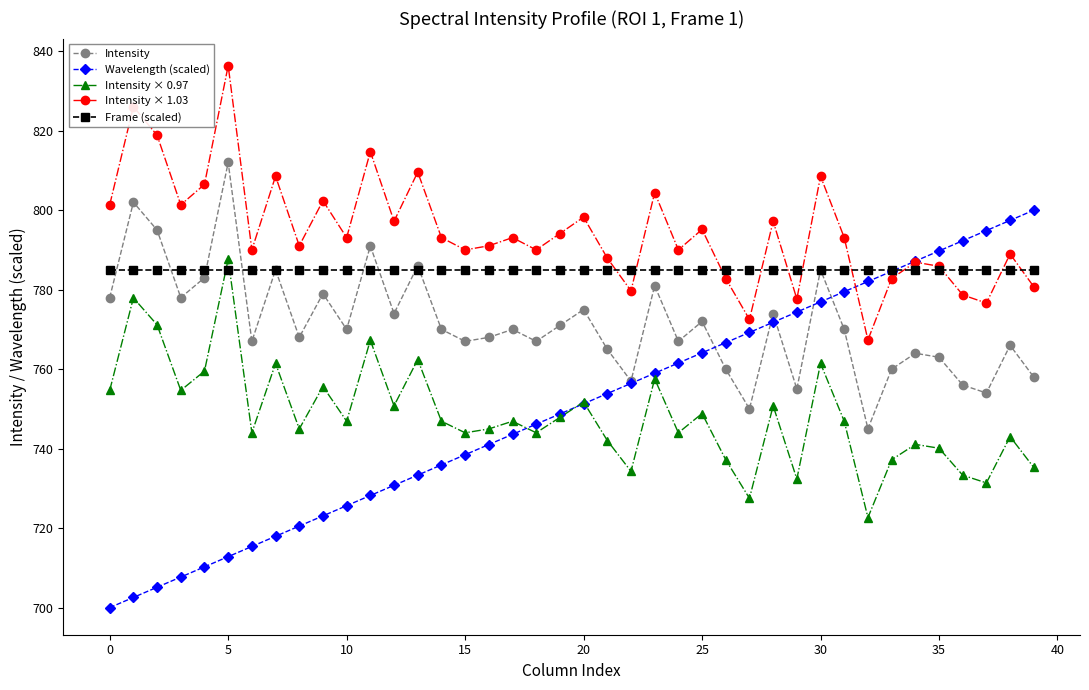

How many interior local peaks does the Intensity series have?

14